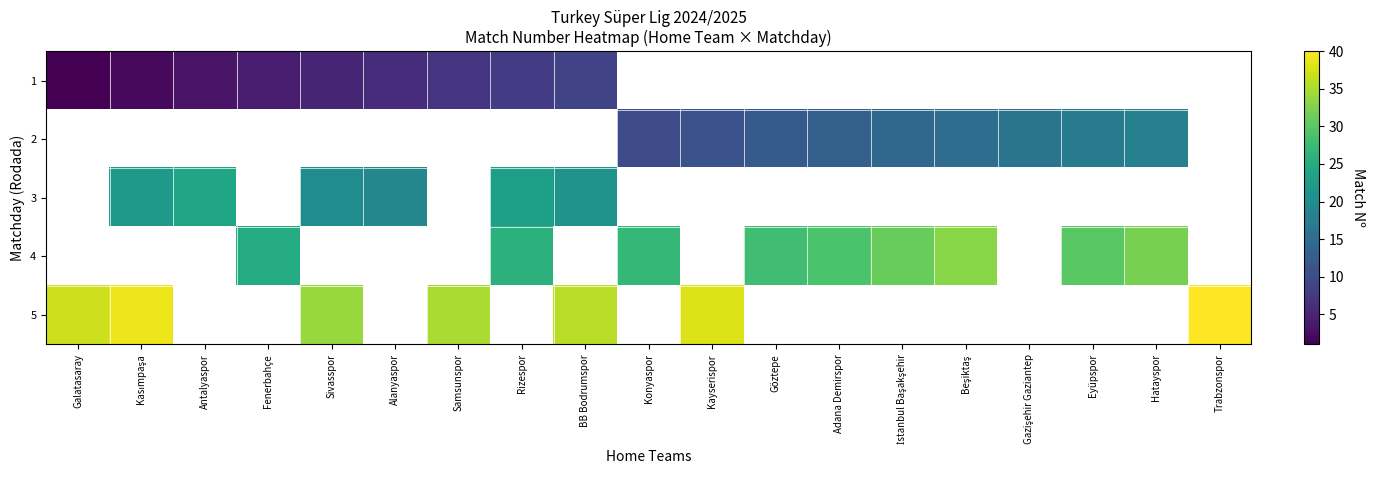

Which series has the widest spread of values?

1